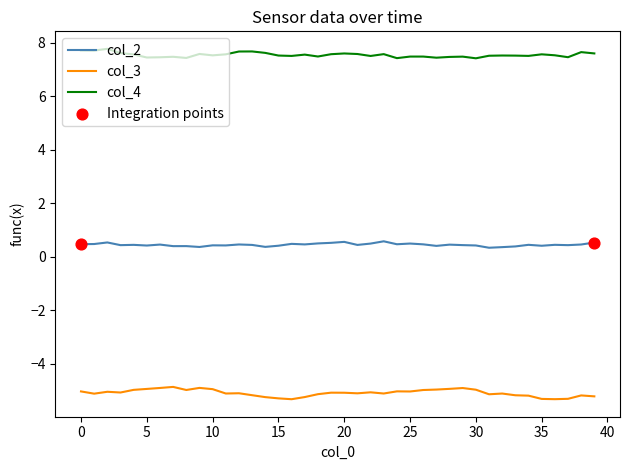

At how many categories does at least one series exceed 6?

40